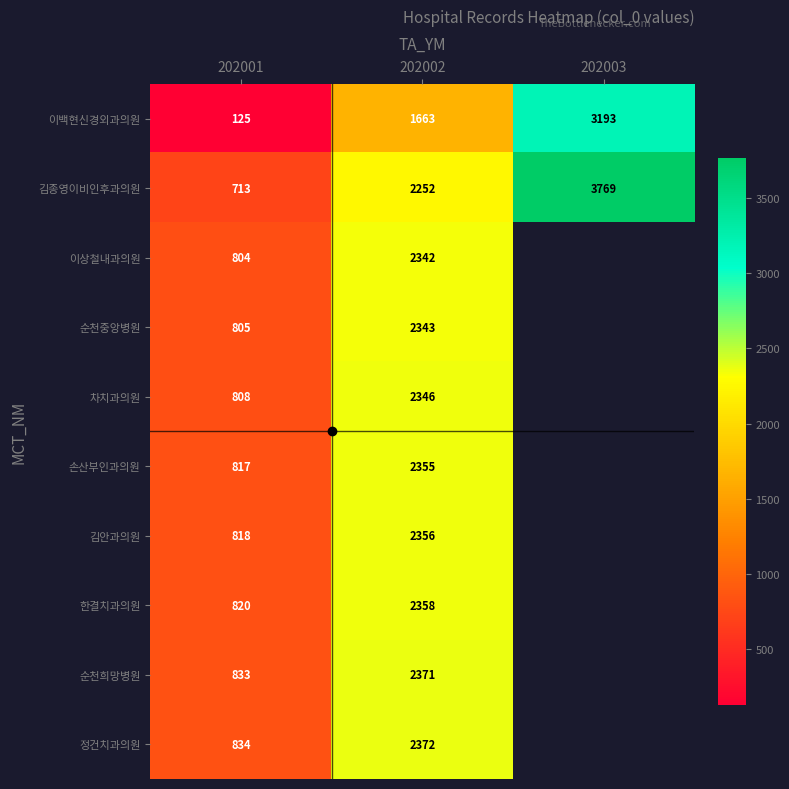

Which category has the lowest value across all series?

202001